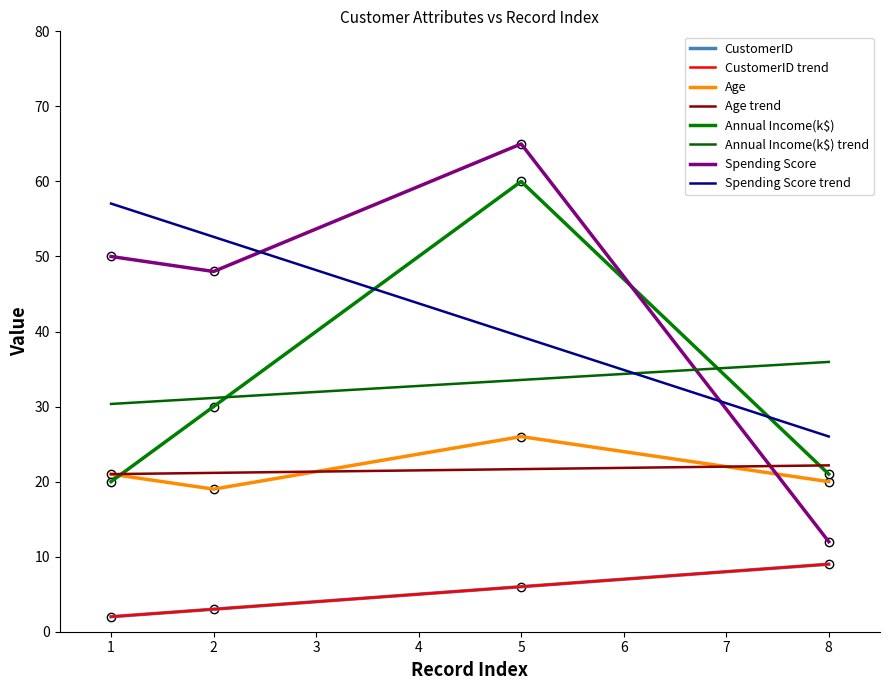

Is this an area chart (filled region under the line)?

No